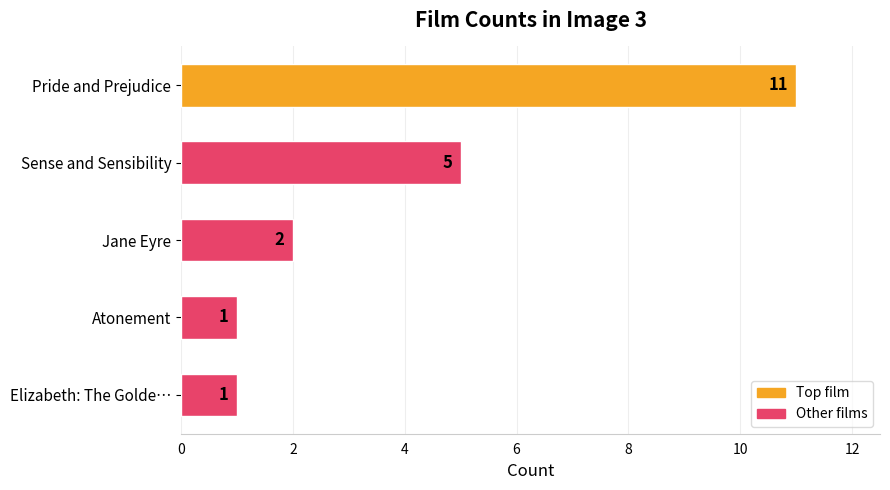

True or false: the data shows 3 at Sense and Sensibility.

False